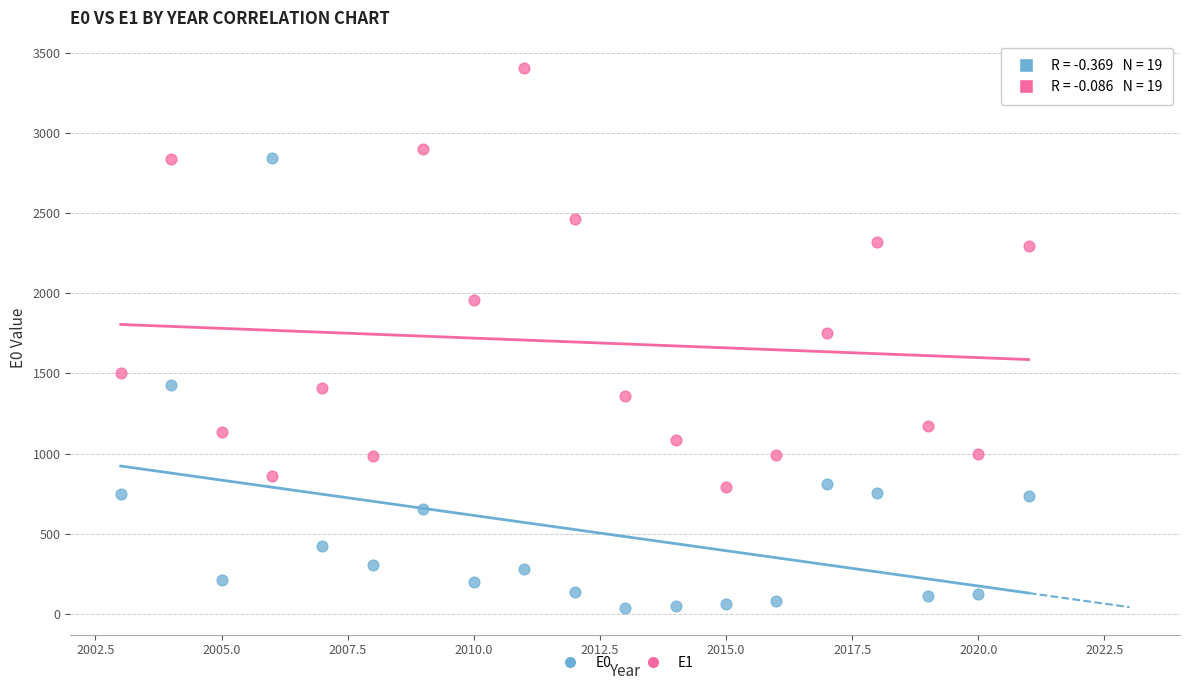

What are all the series names shown in the legend?

E0, E1